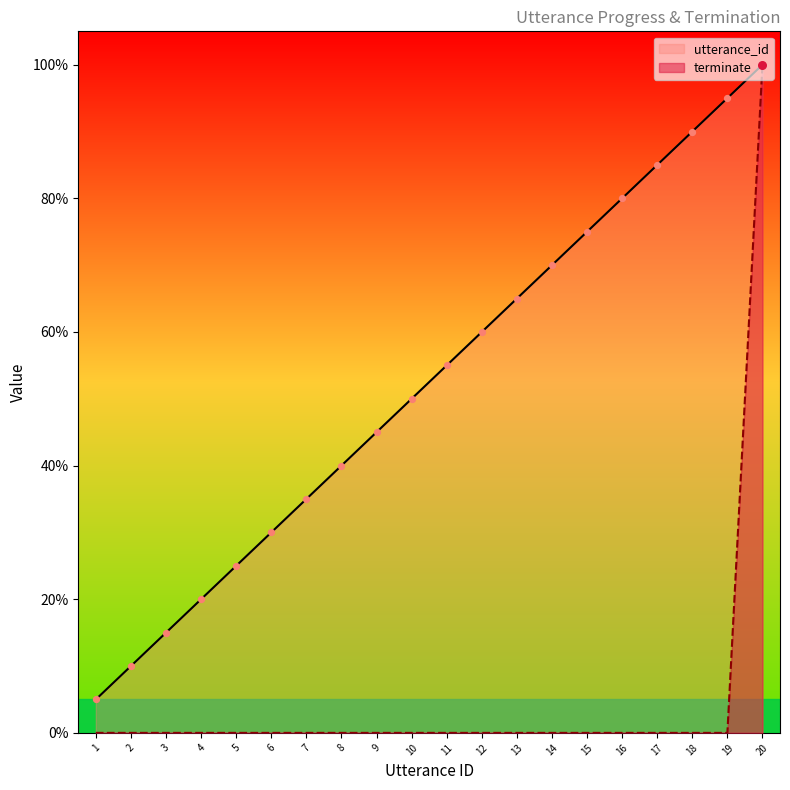

What are all the series names shown in the legend?

utterance_id, terminate